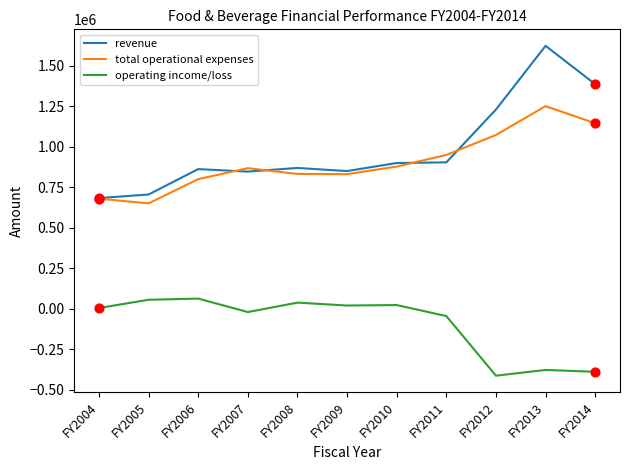

Is the value of operating income/loss at FY2005 greater than the value of total operational expenses at FY2014?

No